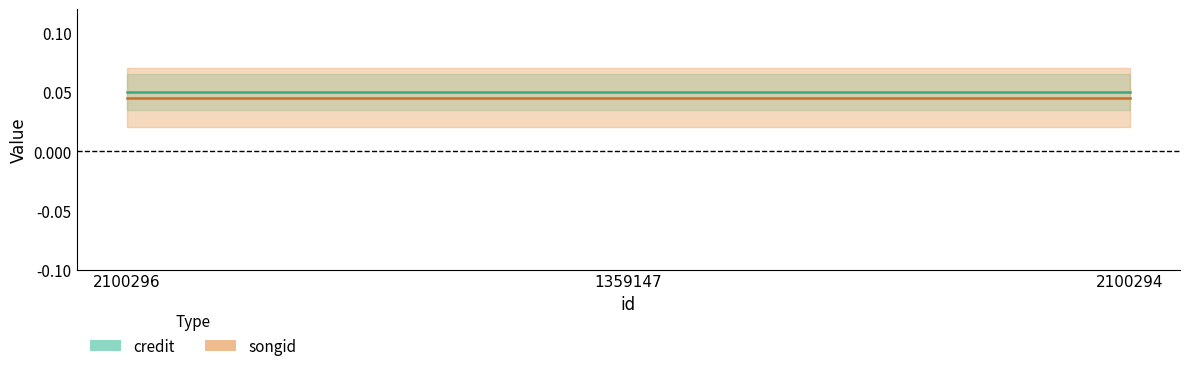

At which label is credit closest to 0?

2100296